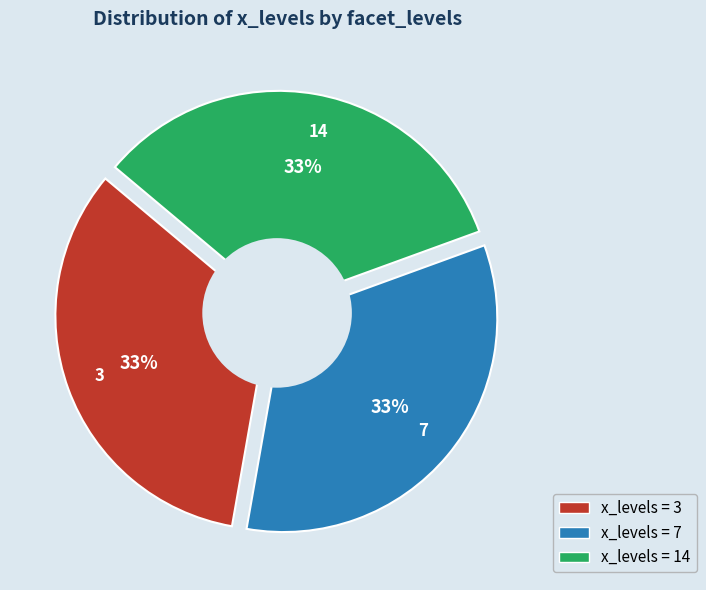

Which slice is the smallest?

14